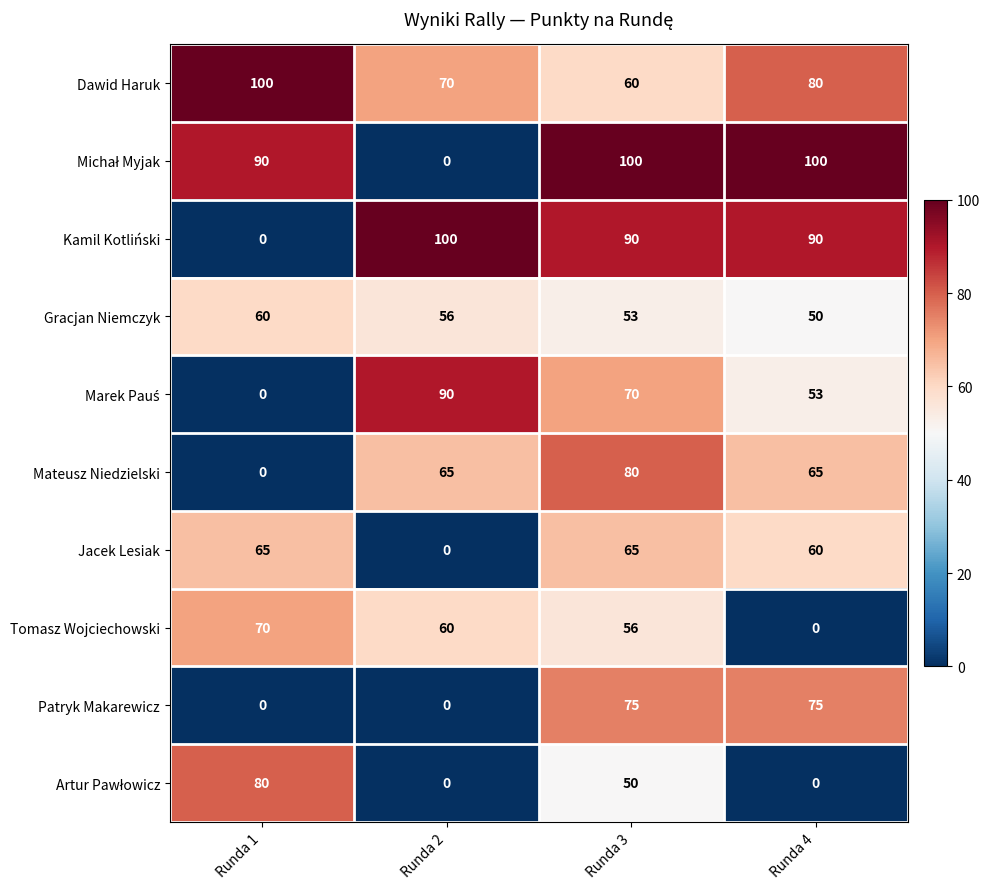

What is the difference between the maximum and minimum values in the Jacek Lesiak series?

65